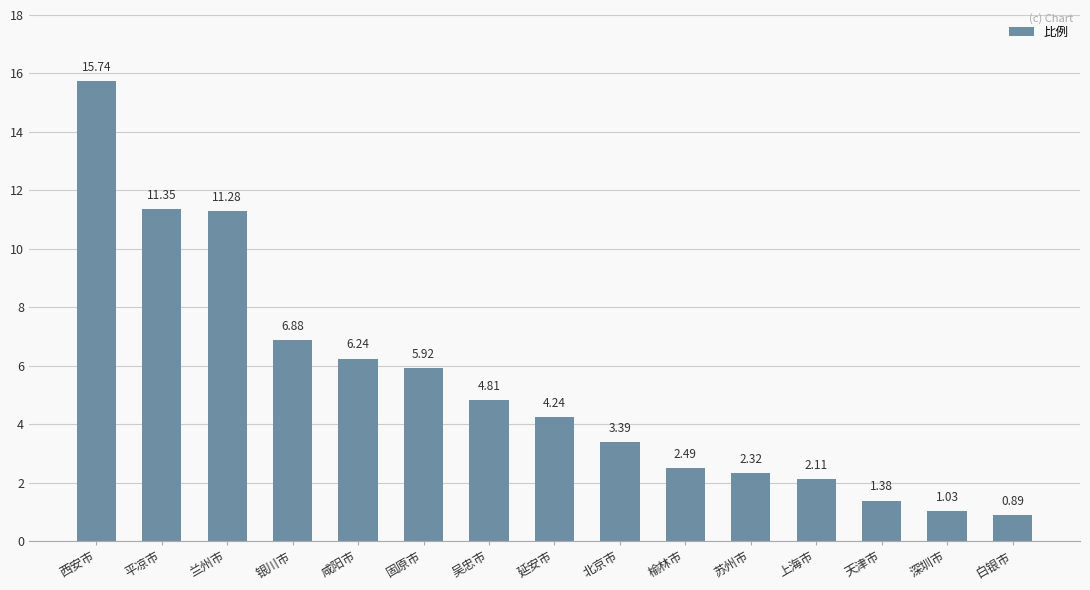

What is the average value?

5.3